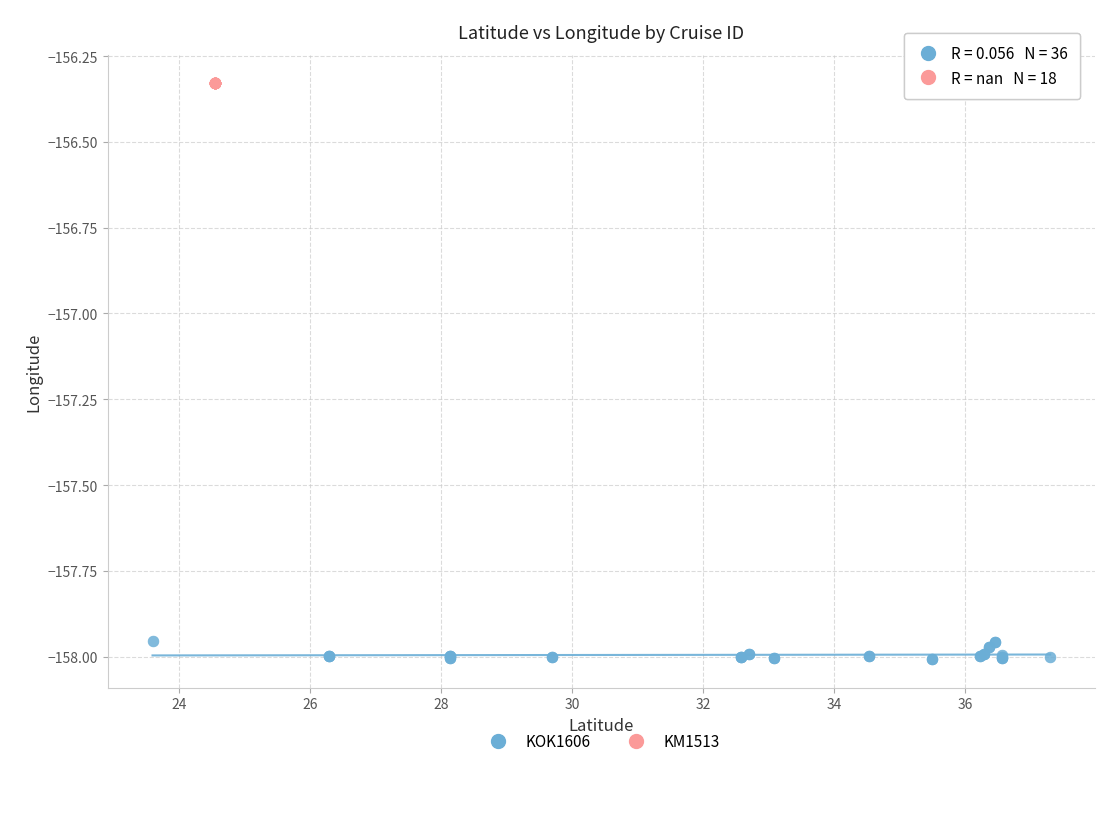

Which series contains the highest Y value?

KM1513